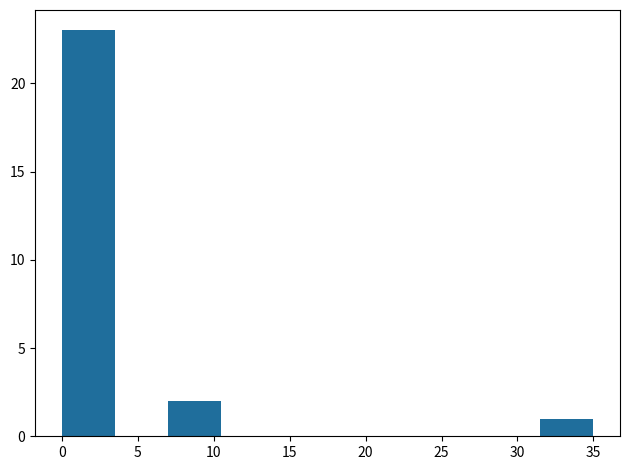

What is the height of the bar covering 7.0 to 10.5 on the x-axis? The values are not printed on the chart, so give them approximately, as read against the axis.

2